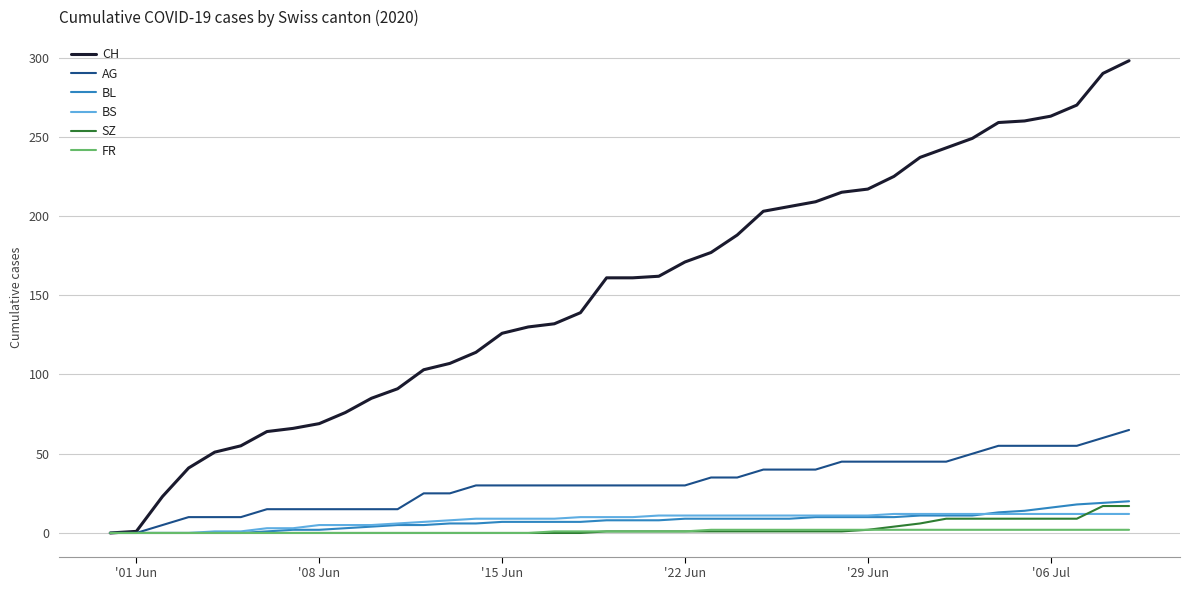

Rank the series by their maximum value, from highest to lowest.

CH, AG, BL, SZ, BS, FR